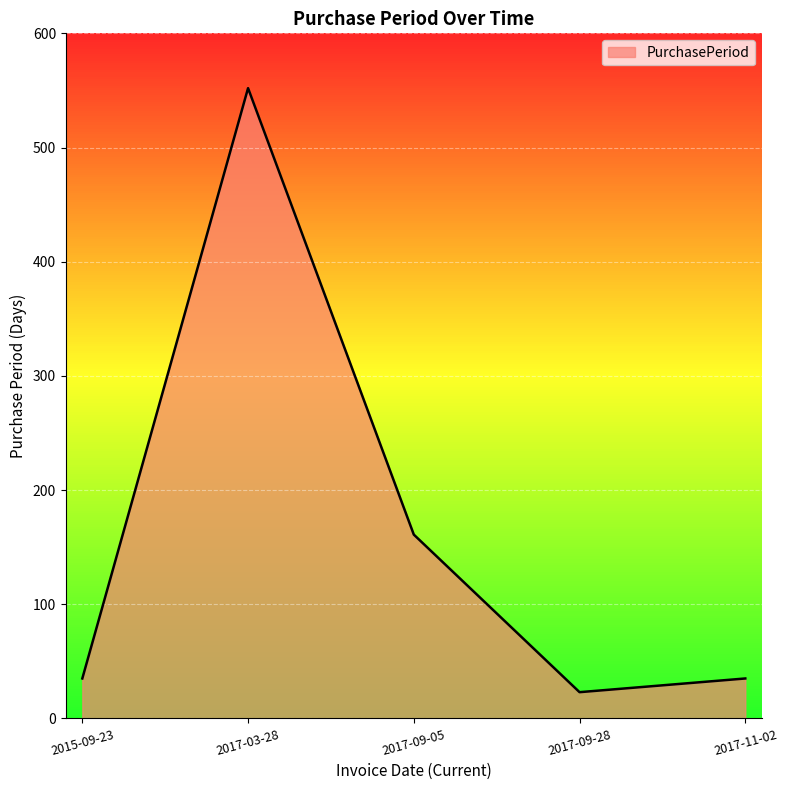

What is the change in value from 2015-09-23 to 2017-03-28?

+517